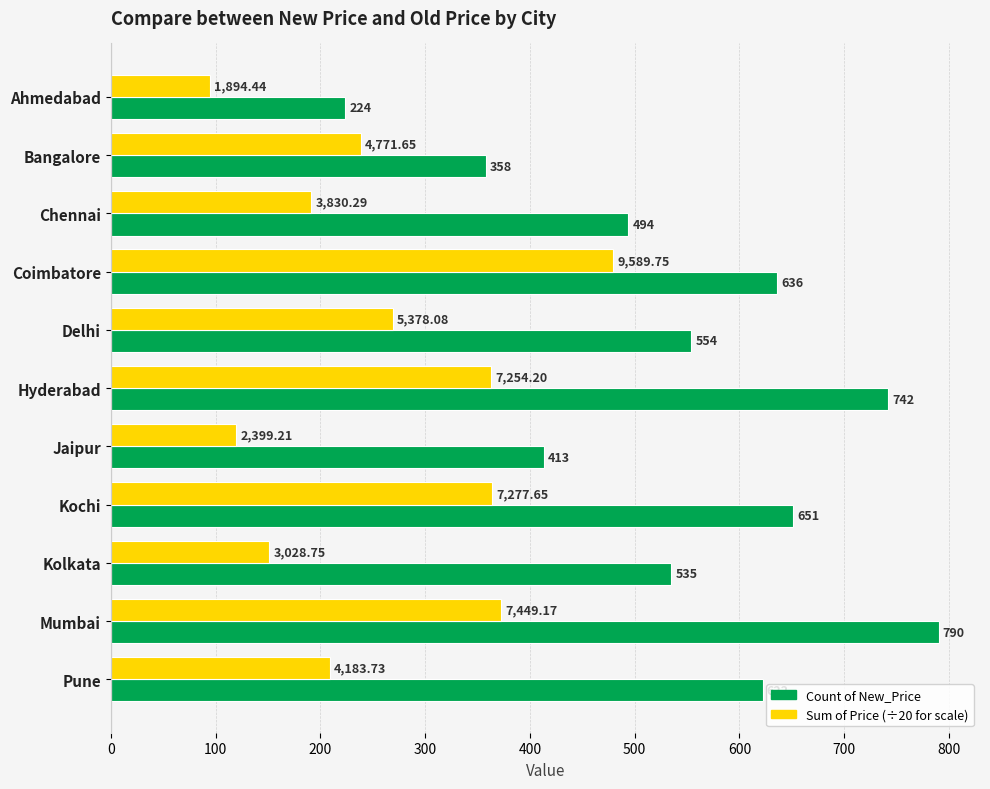

How many series are shown in this chart?

2